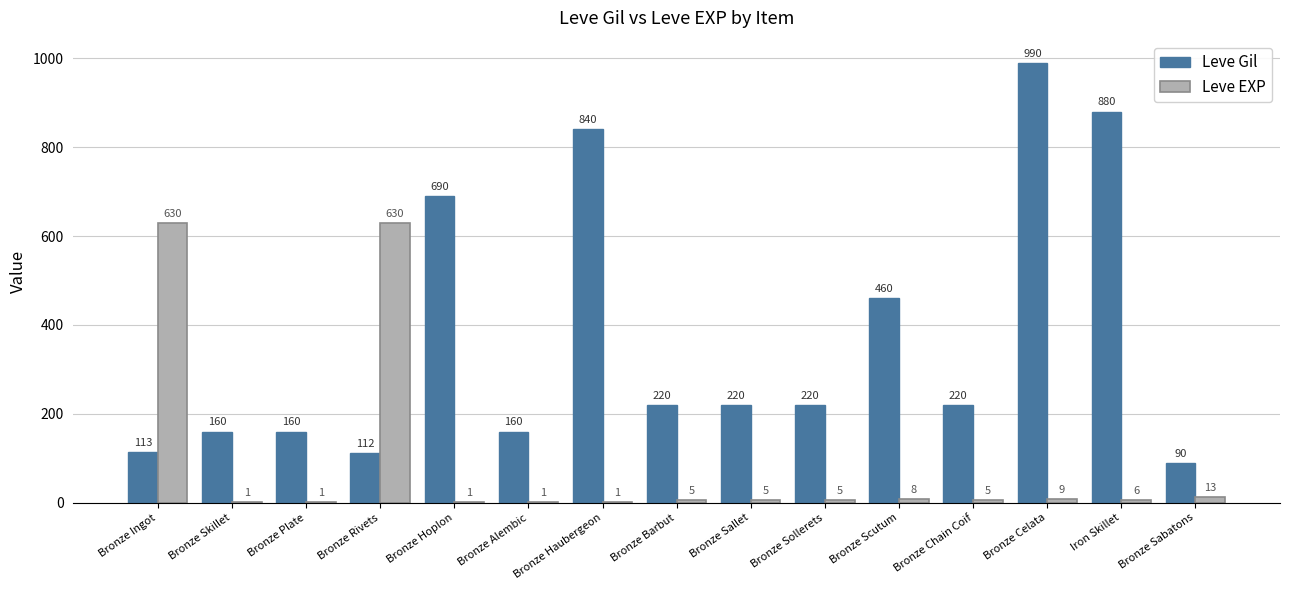

What is the average value of the Leve Gil series?

369